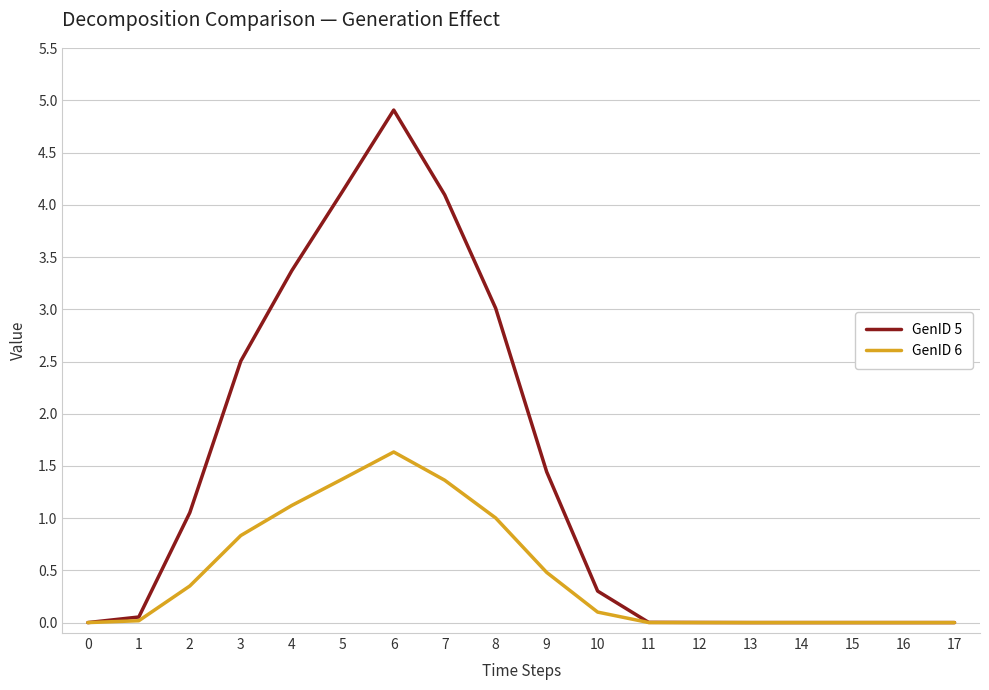

What is the average value of the GenID 6 series?

0.5